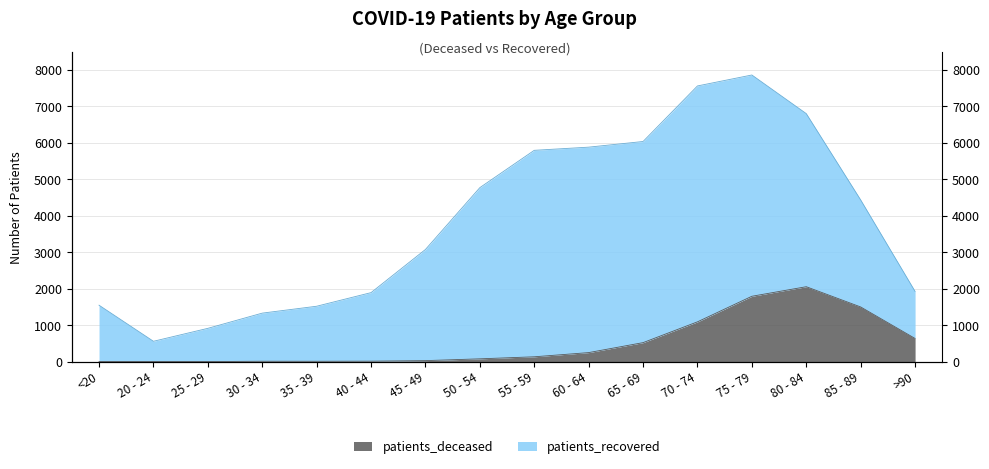

Rank the categories by value from highest to lowest.

80 - 84, 75 - 79, 85 - 89, 70 - 74, >90, 65 - 69, 60 - 64, 55 - 59, 50 - 54, 45 - 49, 40 - 44, 30 - 34, 35 - 39, <20, 20 - 24, 25 - 29